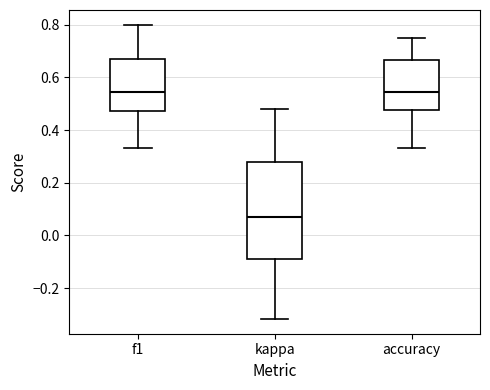

Reading left to right, transcribe this box plot: for each box, give where its median line is, the range the box spans, and where its two whiskers end, as read against the y-axis. The values are not printed on the chart, so give them approximately, as read against the axis.

f1: median 0.54, box 0.48 to 0.68, whiskers 0.34 to 0.80
kappa: median 0.06, box -0.08 to 0.28, whiskers -0.32 to 0.48
accuracy: median 0.54, box 0.48 to 0.66, whiskers 0.34 to 0.76